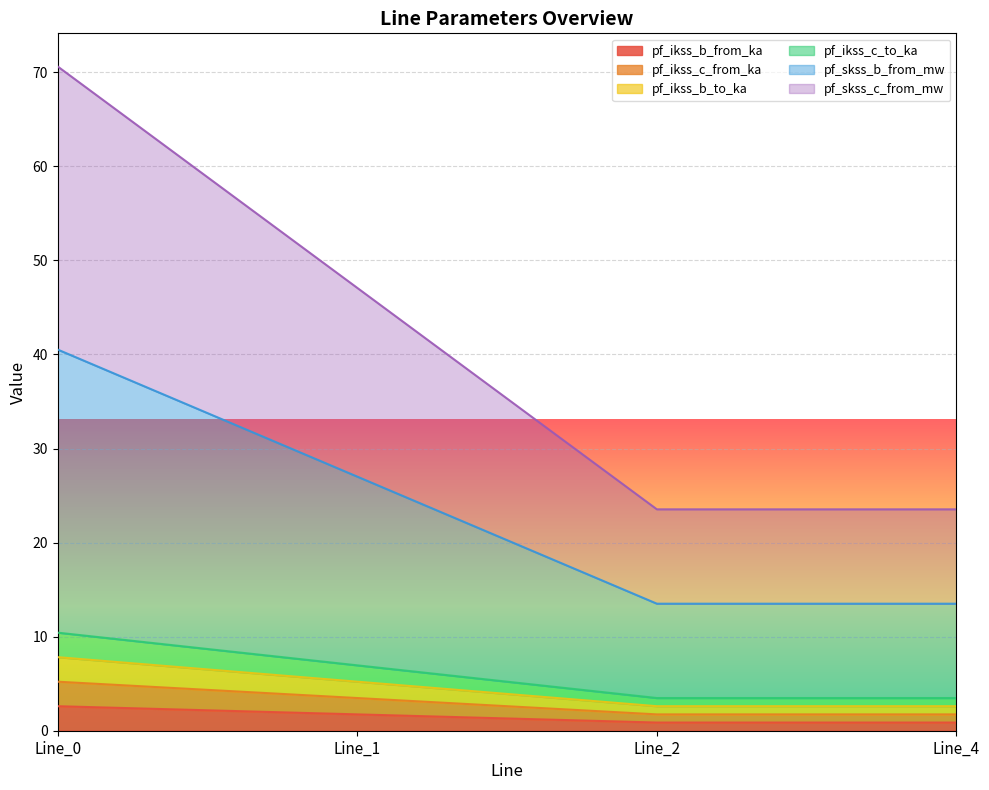

How many values in the pf_ikss_c_from_ka series exceed 3?

2